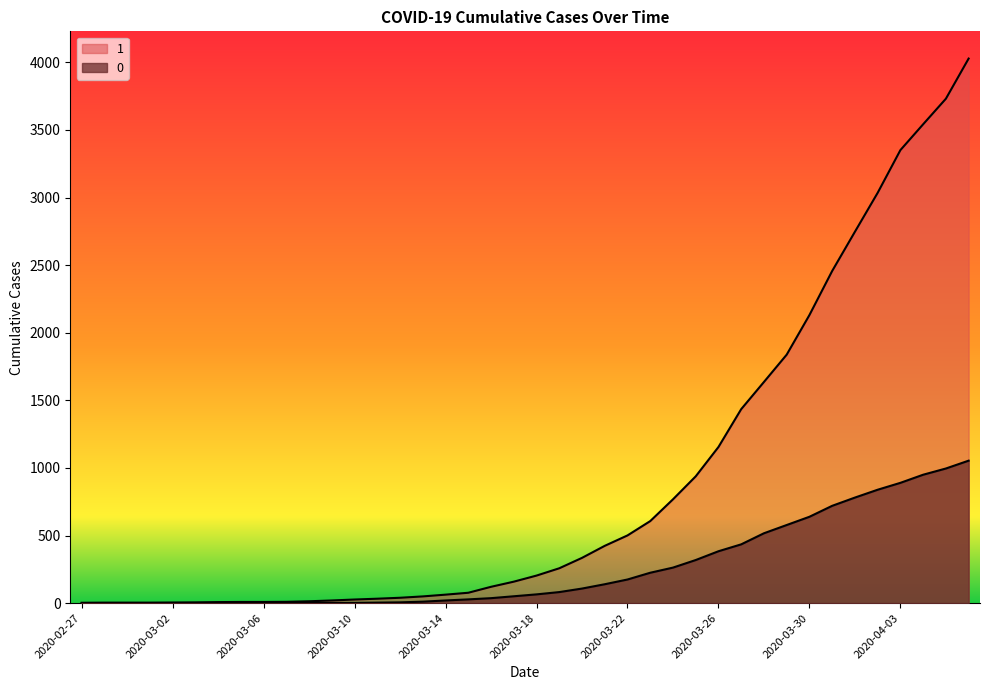

Where does the 0 series first go above 65?

2020-03-19